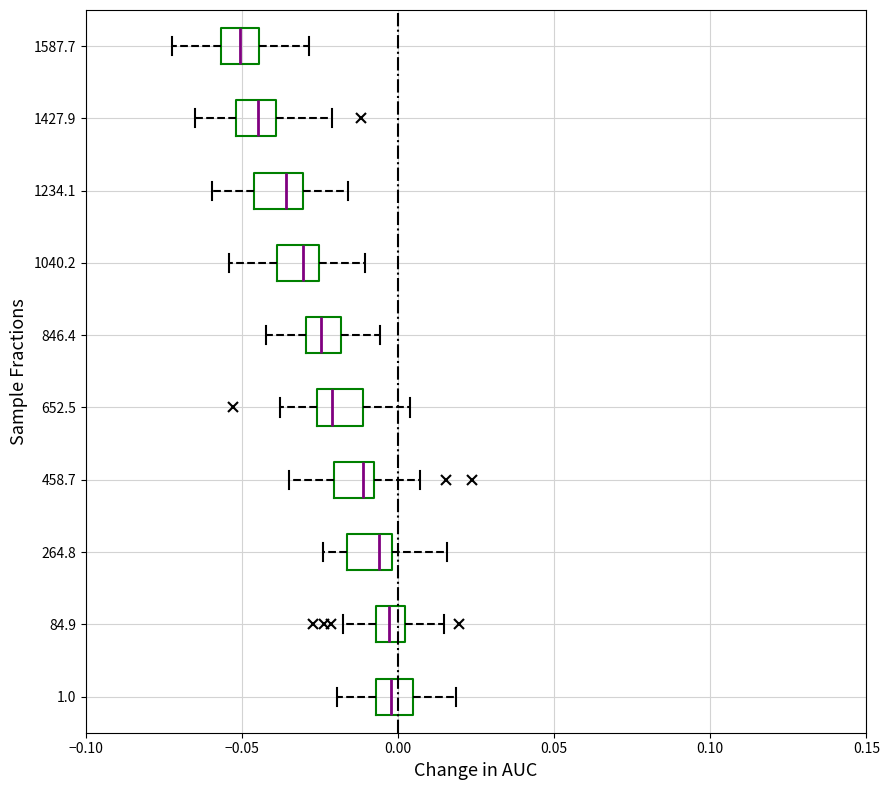

Reading bottom to top, read every box against the x-axis: the position of its median line, the range the box covers, and the ends of its whiskers. The values are not printed on the chart, so give them approximately, as read against the axis.

1.0: median 0.000, box -0.005 to 0.005, whiskers -0.020 to 0.020
84.9: median -0.005 (inside the box), box -0.005 to 0.000, whiskers -0.020 to 0.015
264.8: median -0.005, box -0.015 to 0.000, whiskers -0.025 to 0.015
458.7: median -0.010 (just left of the box's right edge), box -0.020 to -0.010, whiskers -0.035 to 0.005
652.5: median -0.020, box -0.025 to -0.010, whiskers -0.040 to 0.005
846.4: median -0.025, box -0.030 to -0.020, whiskers -0.040 to -0.005
1040.2: median -0.030, box -0.040 to -0.025, whiskers -0.055 to -0.010
1234.1: median -0.035, box -0.045 to -0.030, whiskers -0.060 to -0.015
1427.9: median -0.045, box -0.050 to -0.040, whiskers -0.065 to -0.020
1587.7: median -0.050, box -0.055 to -0.045, whiskers -0.070 to -0.030